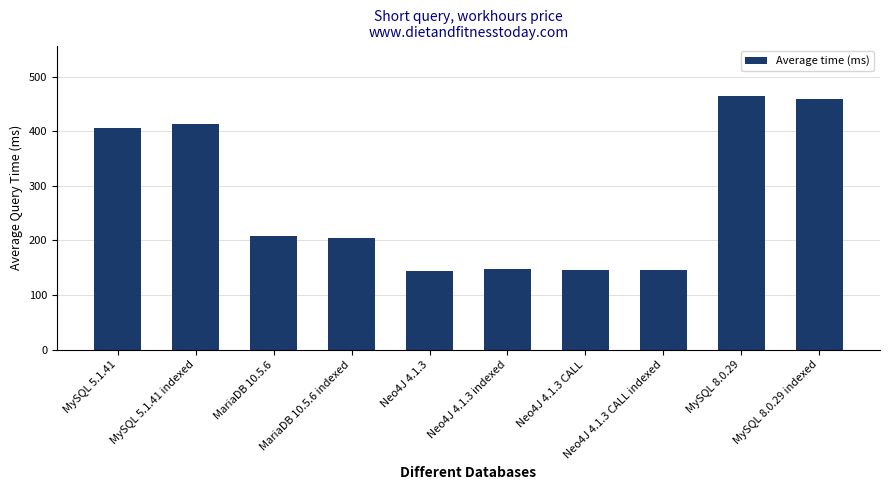

True or false: the data shows 148 at Neo4J 4.1.3 indexed.

True